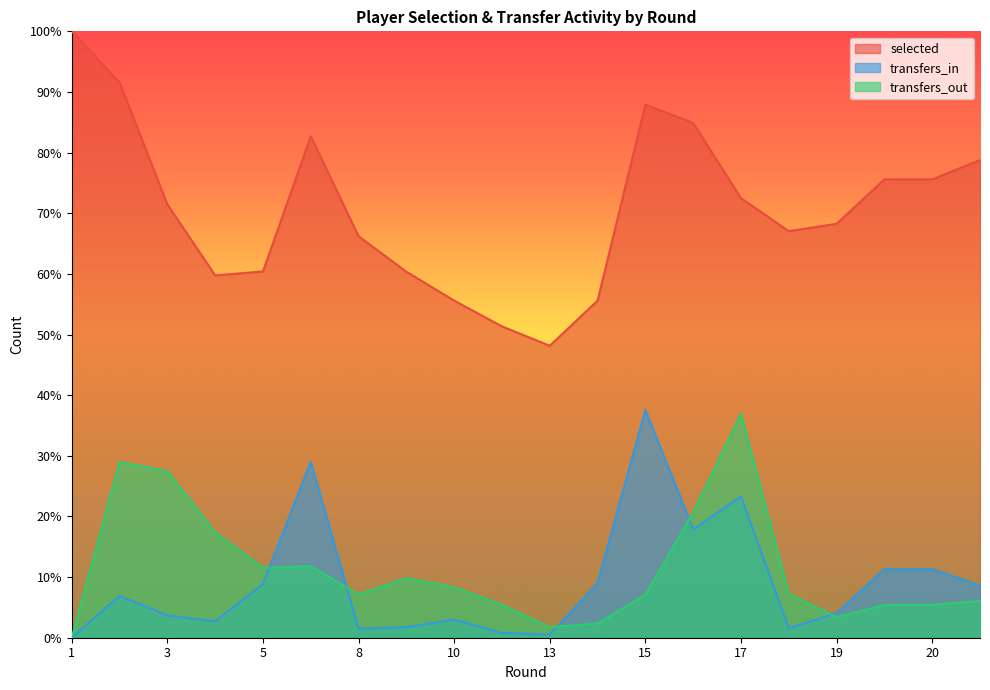

At 10, list the series in order from smallest to largest.

transfers_in, transfers_out, selected